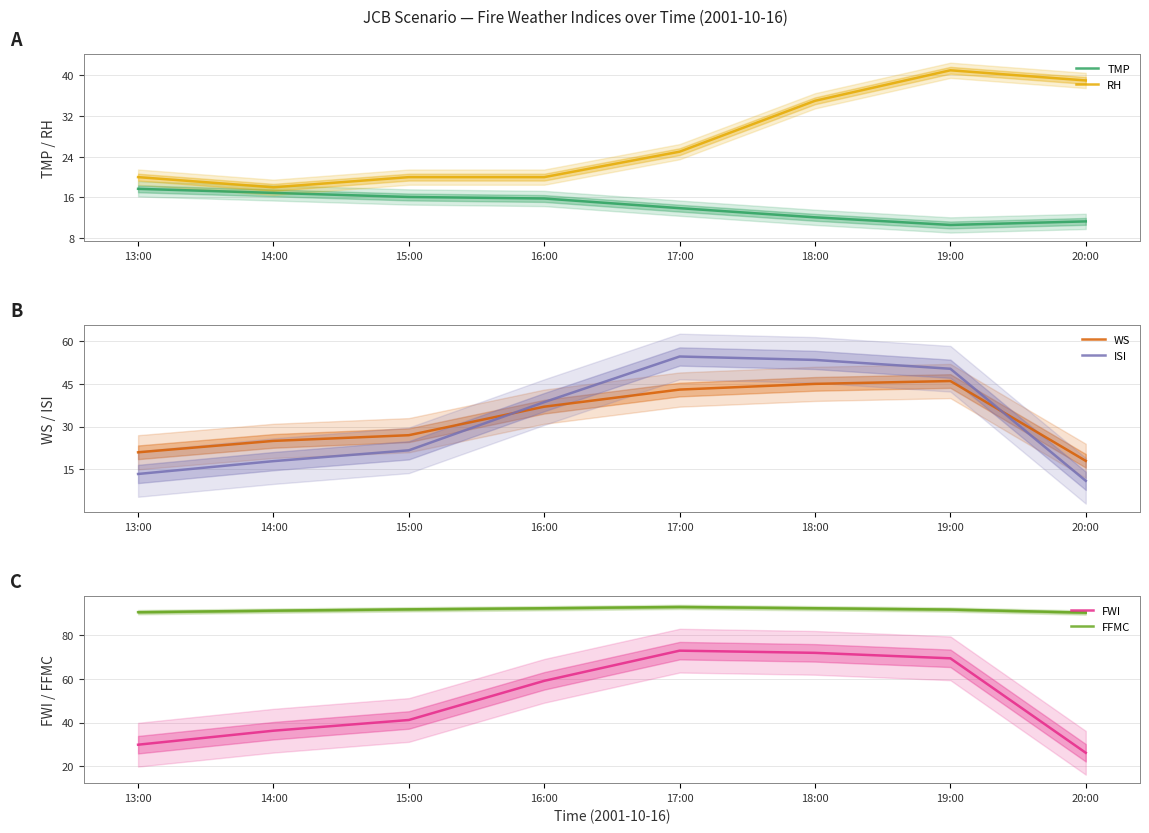

How many lines are shown in the chart?

6